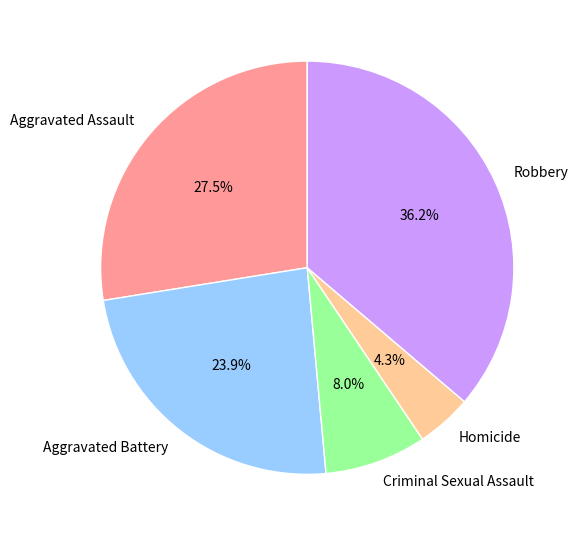

What is the smallest slice in the pie chart?

Homicide